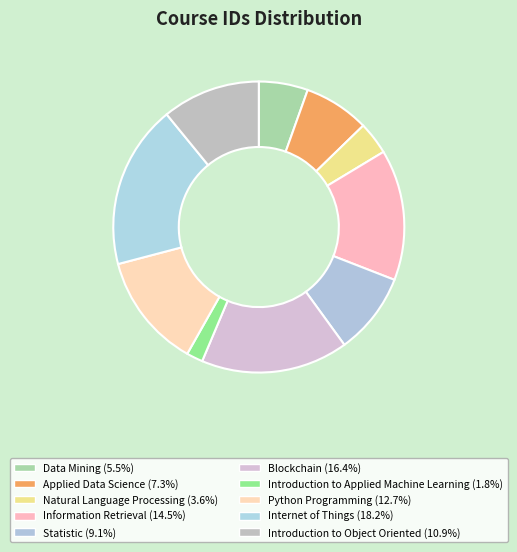

To the nearest percent, what percentage of the pie is Natural Language Processing?

4%